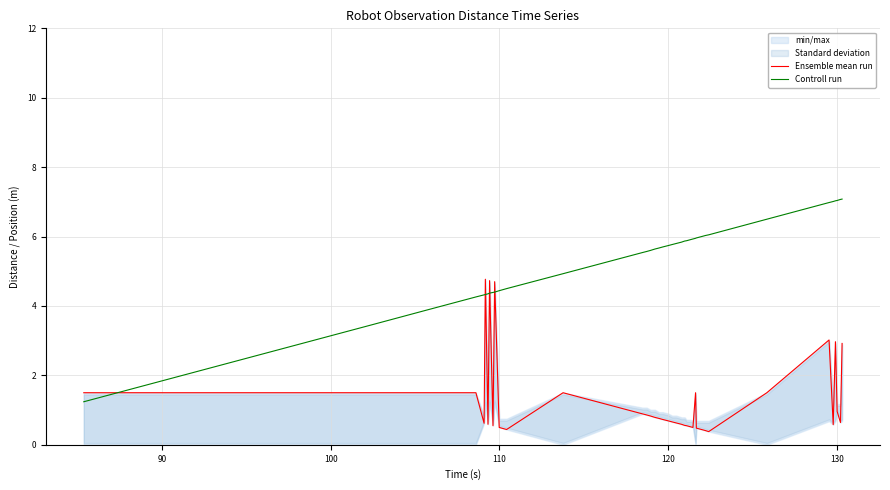

True or false: Ensemble mean run and Controll run cross at least once.

True